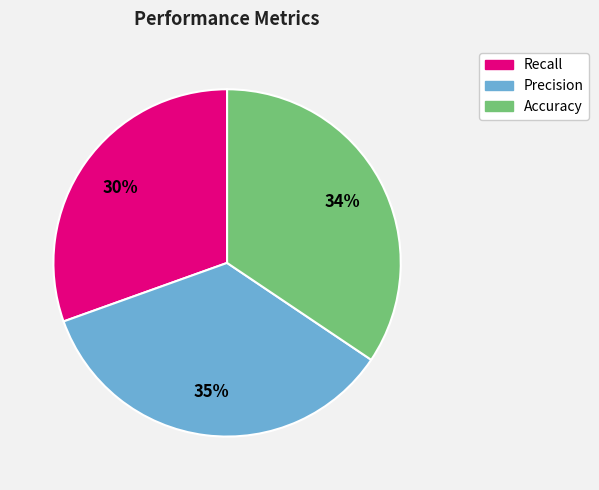

Which slice is the largest?

Precision